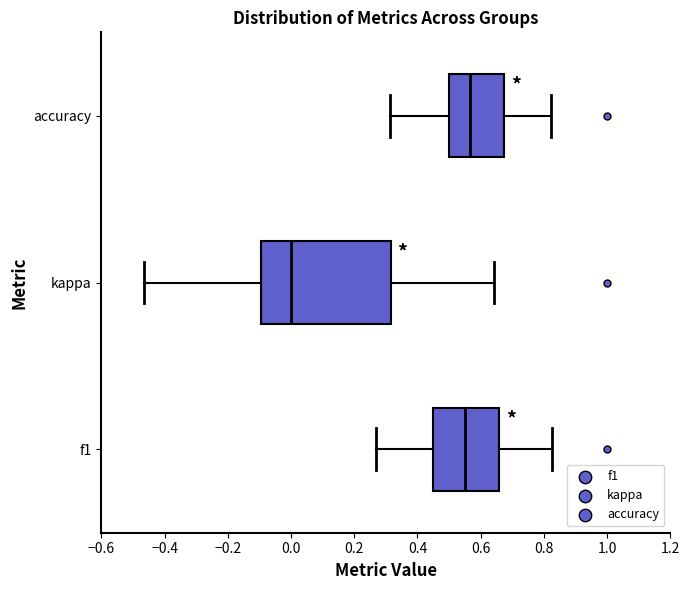

Reading bottom to top, transcribe this box plot: for each box, give where its median line is, the range the box spans, and where its two whiskers end, as read against the x-axis. The values are not printed on the chart, so give them approximately, as read against the axis.

f1: median 0.56, box 0.46 to 0.66, whiskers 0.26 to 0.82
kappa: median 0.00, box -0.10 to 0.32, whiskers -0.46 to 0.64
accuracy: median 0.56, box 0.50 to 0.68, whiskers 0.32 to 0.82